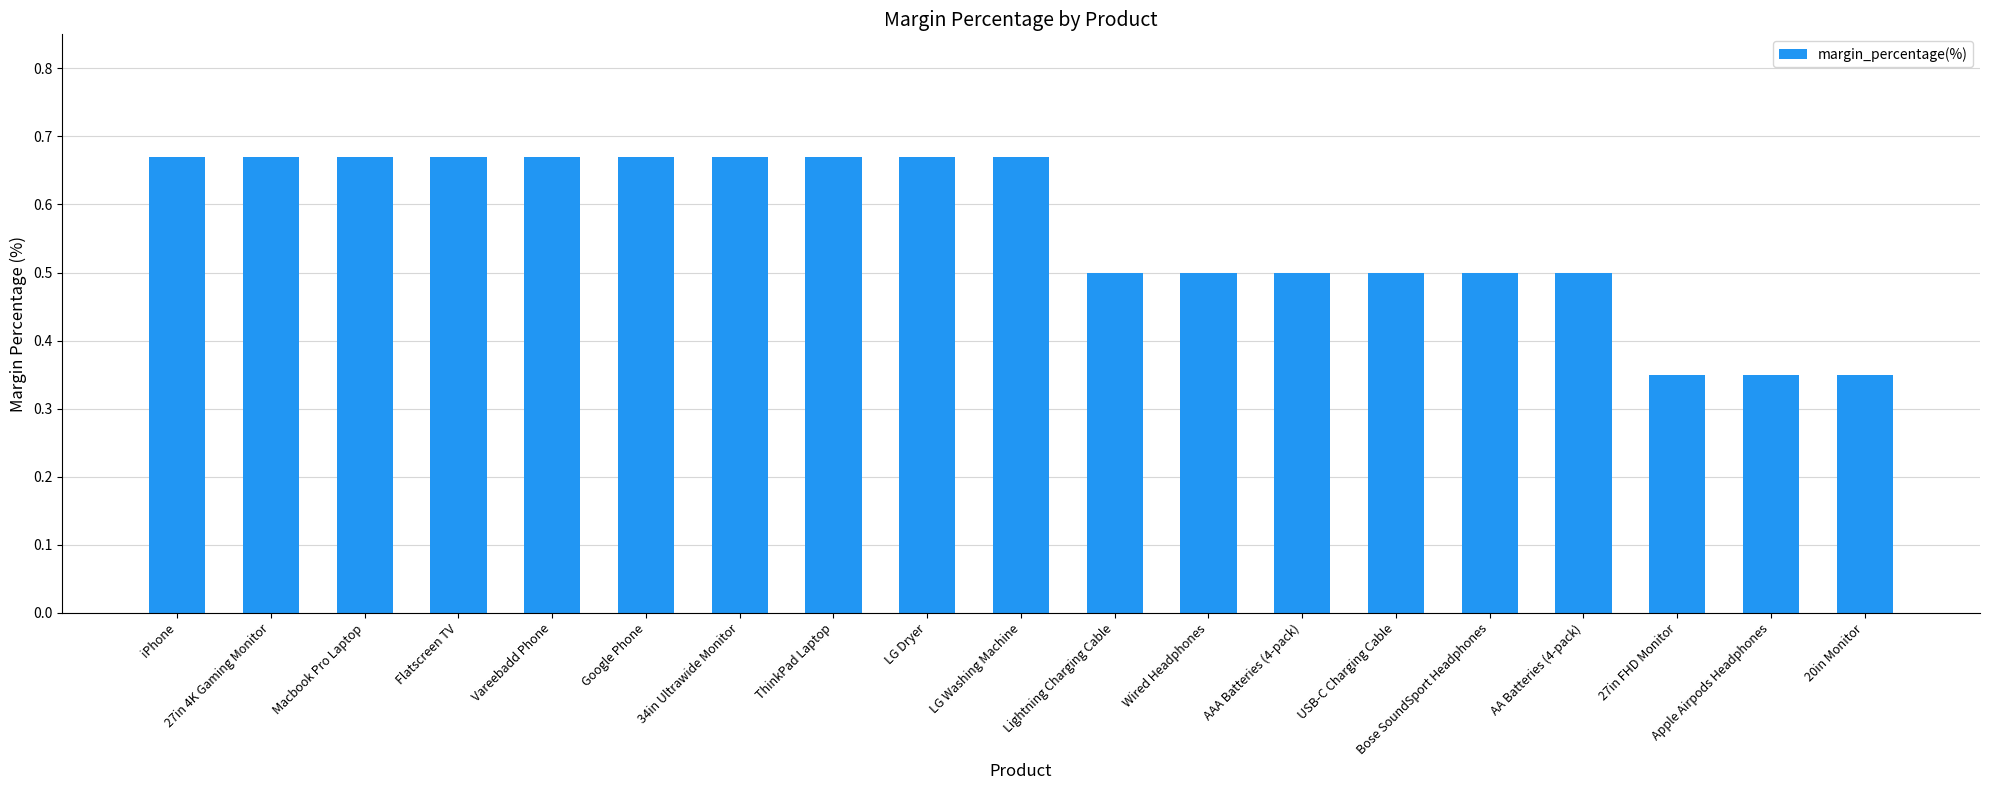

Does the chart contain stacked bars?

No